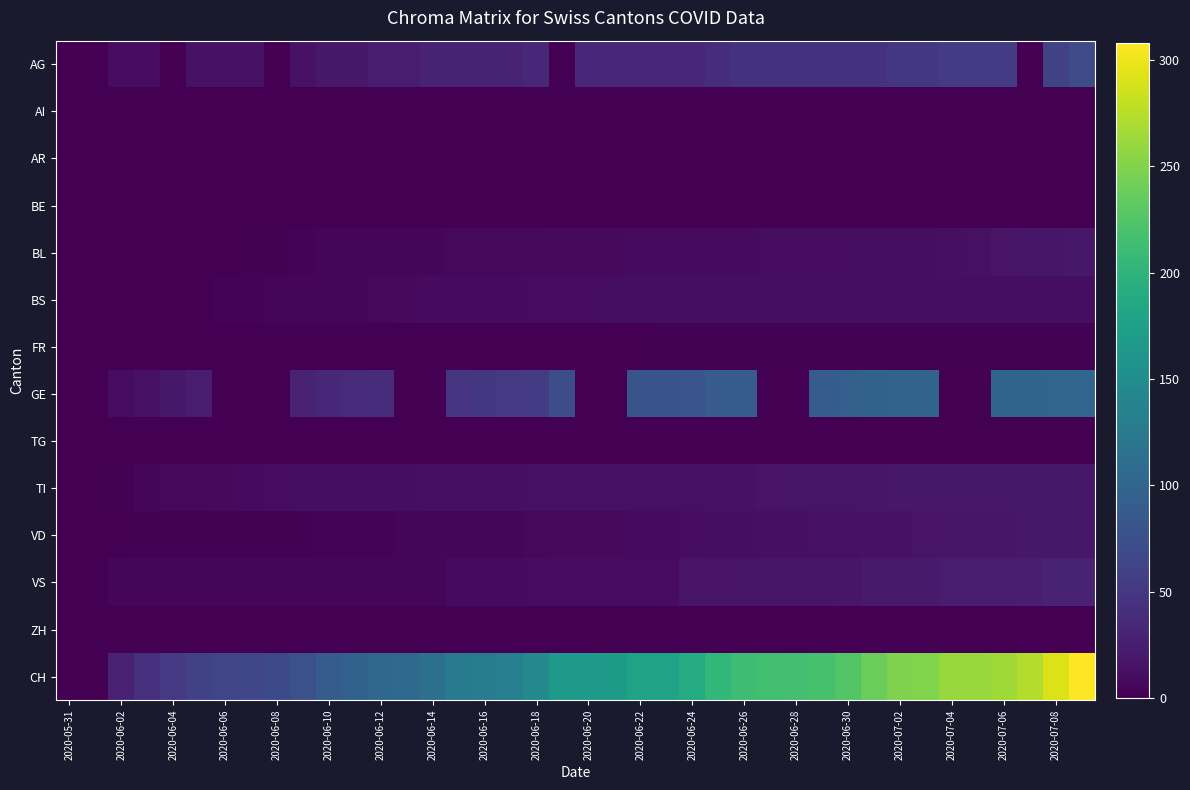

Reading left to right, transcribe all the data shown in this chart.

AG: 0	0	10	10	0	15	15	15	0	15	20	20	25	25	30	30	30	30	35	0	35	35	35	35	35	40	45	45	45	45	45	45	50	50	55	55	55	0	60	70
AI: 0	0	0	0	0	0	0	0	0	0	0	0	0	0	0	0	0	0	0	0	0	0	0	0	0	0	0	0	0	0	0	0	0	0	0	0	0	0	0	0
AR: 0	0	0	0	0	0	0	0	0	0	0	0	0	0	0	0	0	0	0	0	0	0	0	0	0	0	0	0	0	0	0	0	0	0	0	0	0	0	0	0
BE: 0	0	0	0	0	0	0	0	0	0	0	0	0	0	0	0	0	0	0	0	0	0	0	0	0	0	0	0	0	0	0	0	0	0	0	0	0	0	0	0
BL: 0	0	0	0	0	0	1	2	2	3	4	5	5	6	6	7	7	7	7	8	8	8	9	9	9	9	9	10	10	10	10	11	11	11	13	14	16	18	19	20
BS: 0	0	0	0	1	1	3	3	5	5	5	6	7	8	9	9	9	9	10	10	10	11	11	11	11	11	11	11	11	11	12	12	12	12	12	12	12	12	12	12
FR: 0	0	0	0	0	0	0	0	0	0	0	0	0	0	0	0	0	1	1	1	1	1	1	2	2	2	2	2	2	2	2	2	2	2	2	2	2	2	2	2
GE: 0	1	10	14	20	24	0	0	0	29	34	38	39	0	0	47	50	51	54	73	0	0	80	80	81	88	89	0	0	89	93	96	98	98	0	0	99	99	101	101
TG: 0	0	0	0	0	0	0	0	0	0	0	0	0	0	0	0	0	0	0	0	0	0	0	0	0	0	0	0	0	0	0	0	0	0	0	0	0	0	0	0
TI: 0	0	2	4	7	7	8	9	10	11	12	12	12	12	13	13	13	13	14	14	14	14	14	14	14	15	15	16	17	17	17	19	20	20	20	20	20	20	20	20
VD: 0	1	1	2	2	2	2	2	2	2	3	3	3	5	5	5	6	6	7	8	8	8	9	9	10	12	12	13	13	14	14	15	15	16	17	17	17	20	20	20
VS: 0	0	5	5	5	5	5	5	5	5	6	6	6	6	6	9	9	9	10	10	10	10	10	10	16	16	18	18	18	18	19	22	22	22	24	24	24	26	29	31
ZH: 0	0	0	0	0	0	0	0	0	0	0	0	0	0	0	0	0	0	0	0	0	0	0	0	0	0	0	0	0	0	0	0	0	0	0	0	0	0	0	0
CH: 0	1	28	41	51	60	64	66	69	76	90	96	103	107	114	126	130	133	145	167	167	168	177	178	189	204	212	215	216	218	226	238	249	250	260	261	264	272	292	308